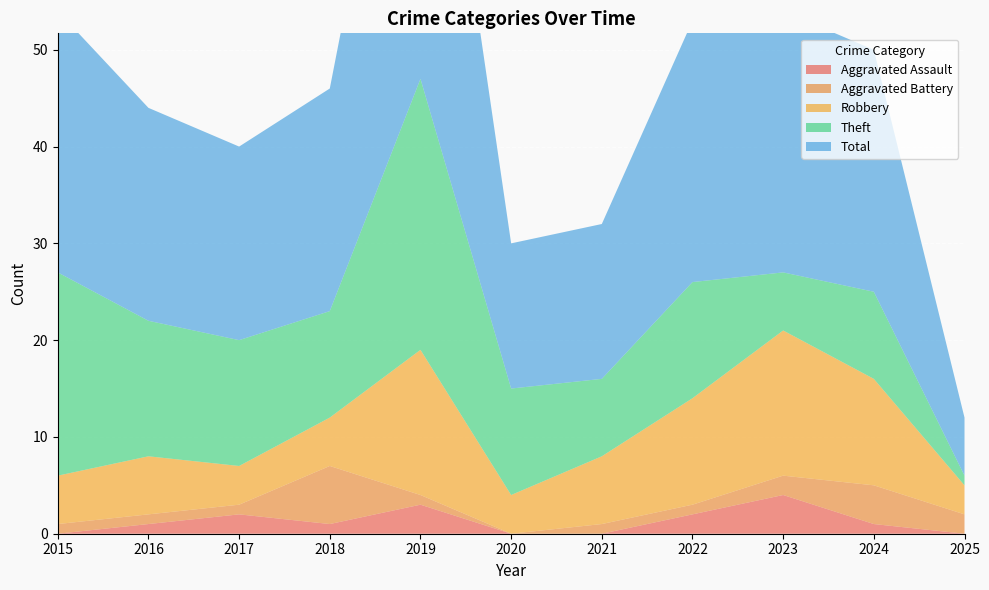

Reading left to right, extract all data points from this chart.

Aggravated Assault: 0	1	2	1	3	0	0	2	4	1	0
Aggravated Battery: 1	1	1	6	1	0	1	1	2	4	2
Robbery: 5	6	4	5	15	4	7	11	15	11	3
Theft: 21	14	13	11	28	11	8	12	6	9	1
Total: 27	22	20	23	47	15	16	27	27	25	6